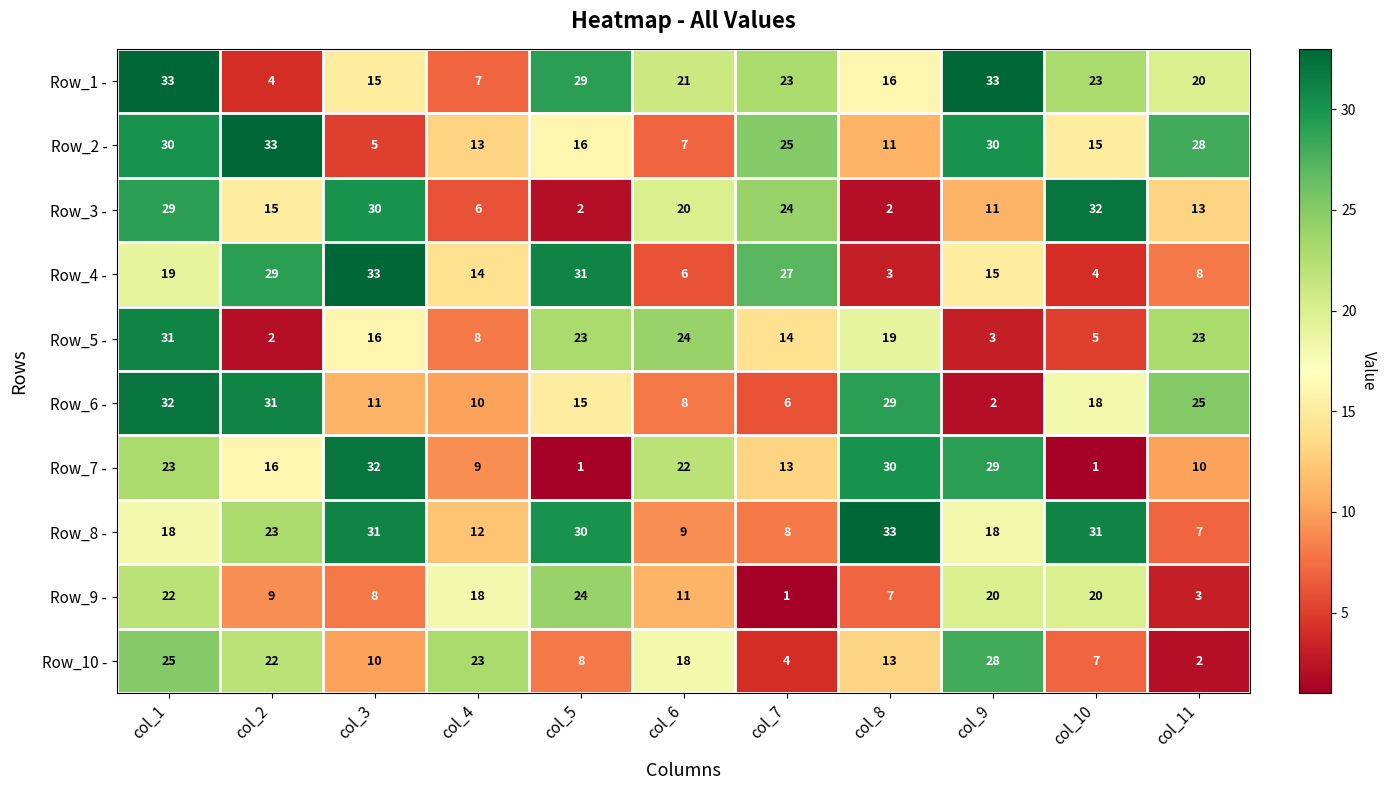

Which series has the widest spread of values?

Row_7 -